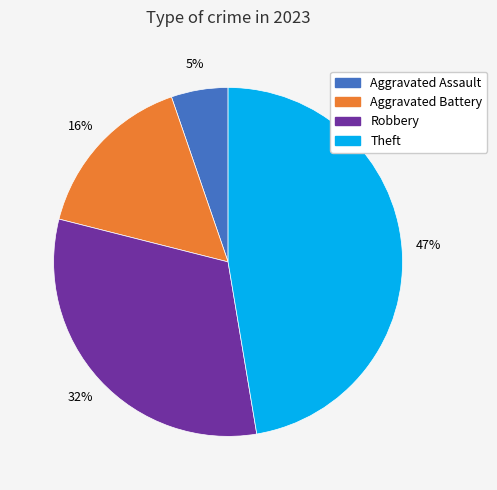

To the nearest percent, what is the average slice percentage?

25%